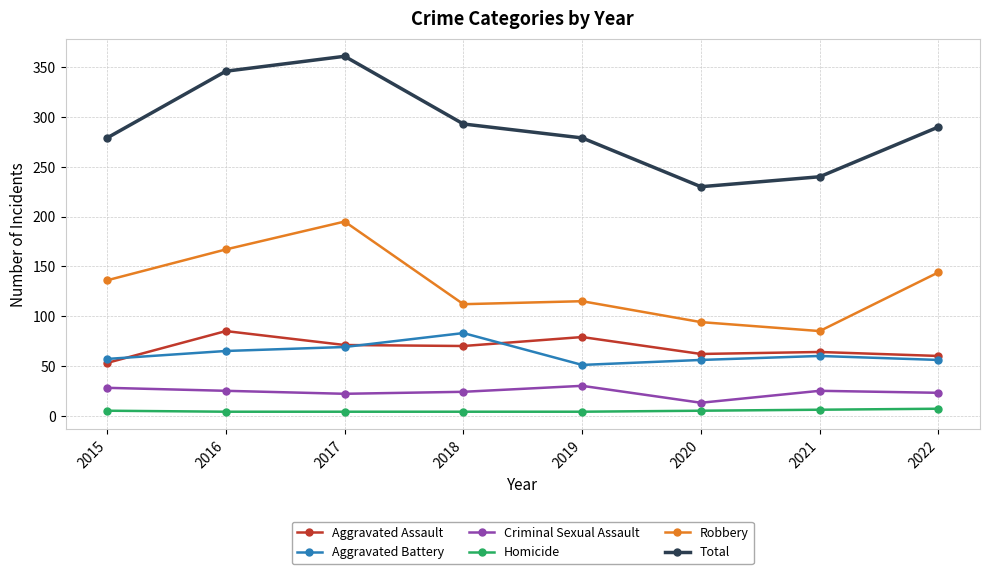

How many lines are shown in the chart?

6